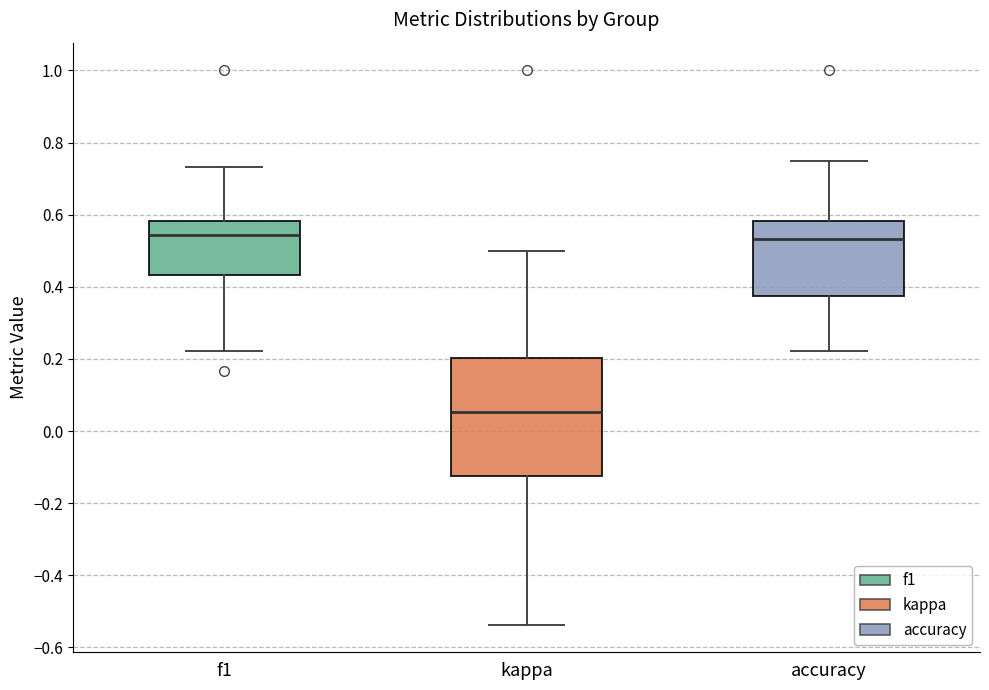

Comparing the boxes themselves (not the whiskers), which one is the tallest?

kappa